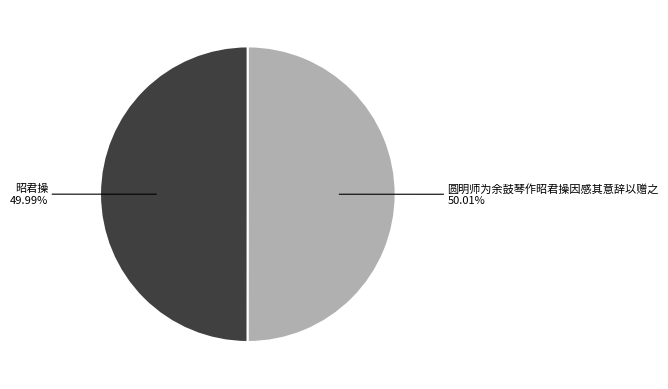

Is there any slice that represents more than half of the pie?

Yes